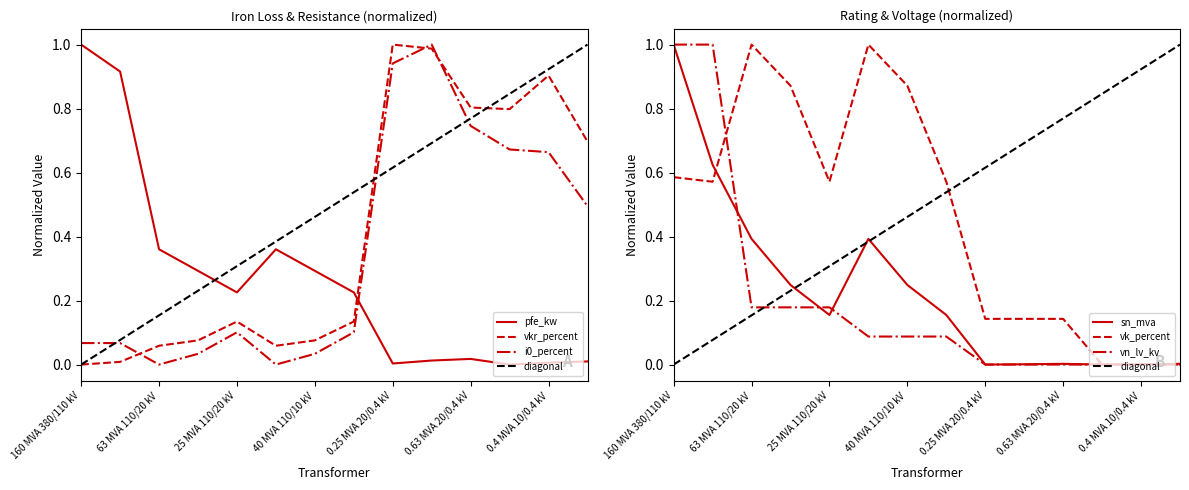

How many positive values does the vn_lv_kv series have?

8